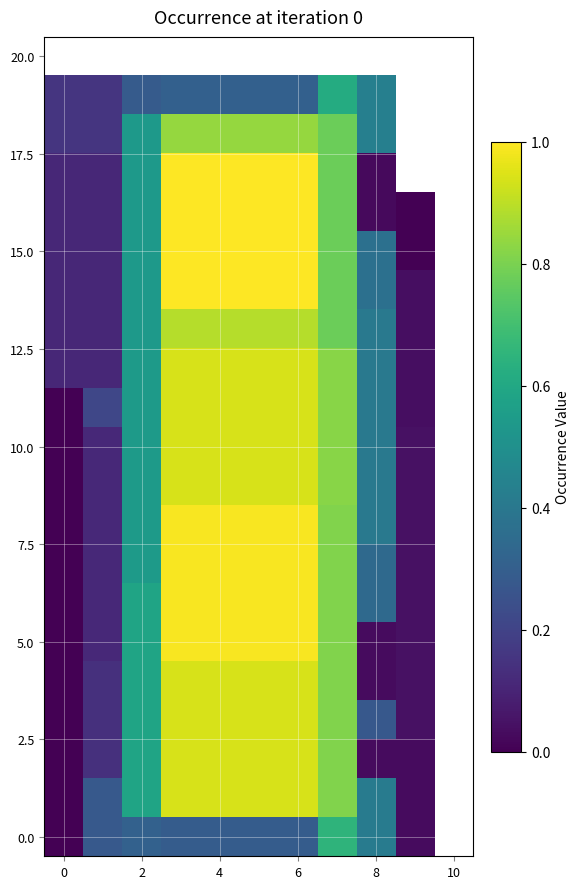

How many distinct data groups are displayed?

21